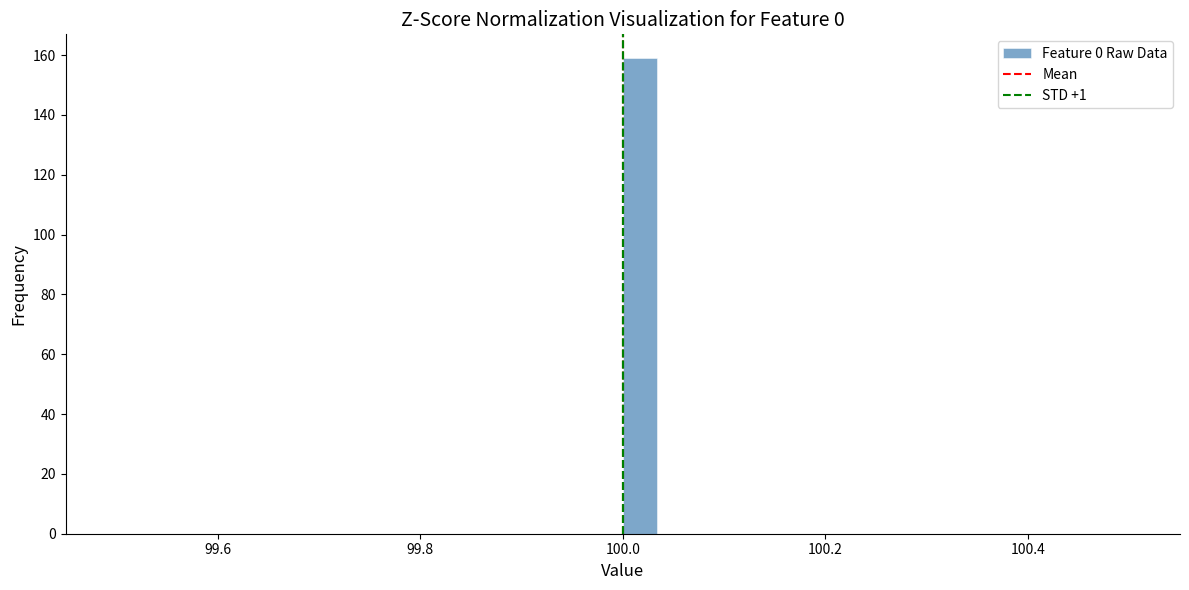

Read against the x-axis, roughly where is the centre of the tallest bar?

100.02